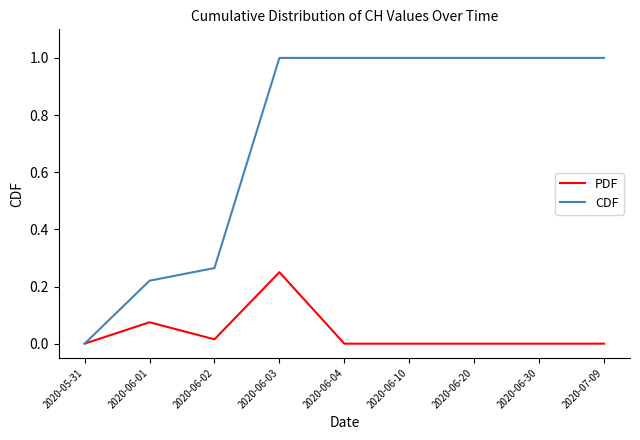

The value of PDF at 2020-06-20 is 0.1. True or false?

False